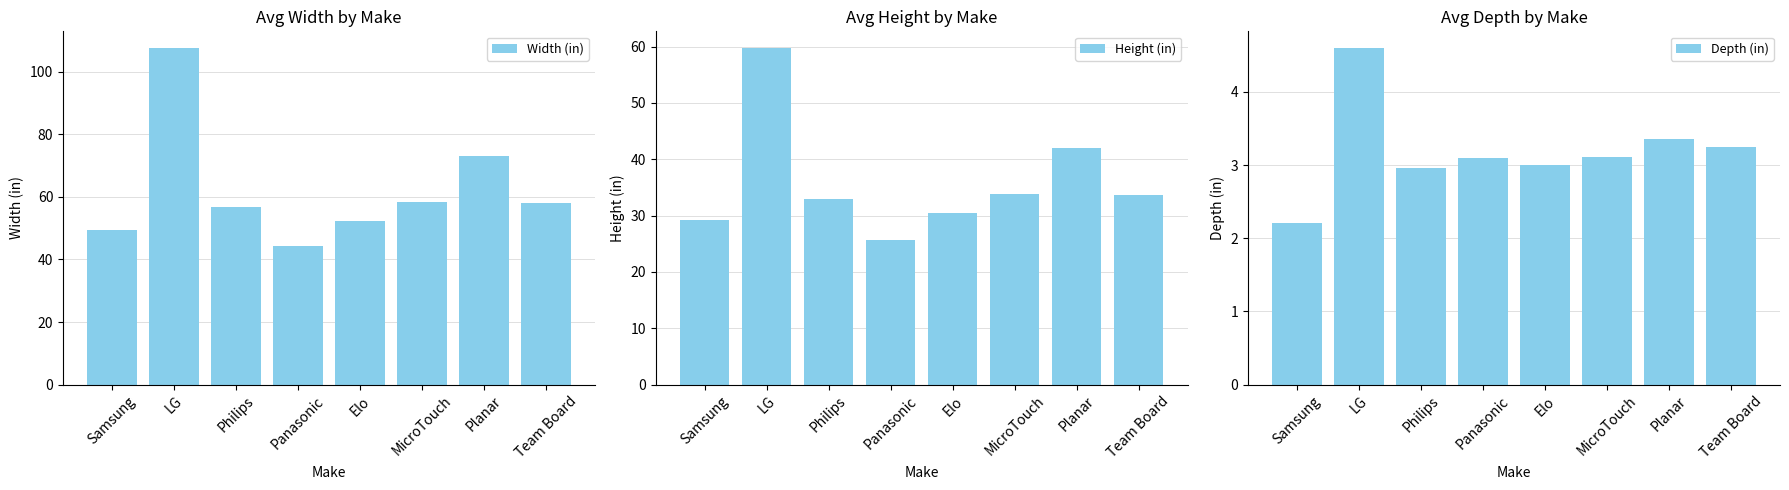

Reading right to left, list all the values displayed in this chart.

Width (in): 58.1	73.0	58.4	52.2	44.3	56.8	107.5	49.3
Height (in): 33.6	42.0	33.8	30.5	25.7	33.0	59.7	29.3
Depth (in): 3.2	3.3	3.1	3.0	3.1	3.0	4.6	2.2